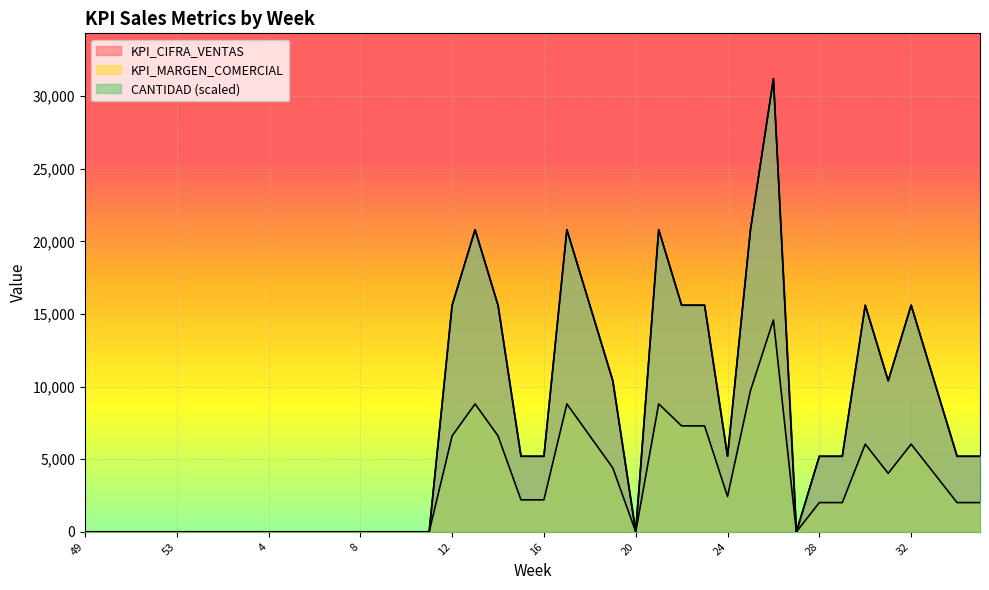

What is the average value of the KPI_CIFRA_VENTAS series?

7280